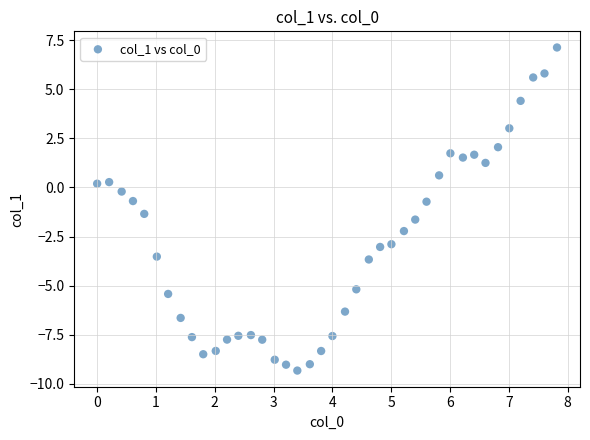

What is the range of Y values (max minus min)?

16.5